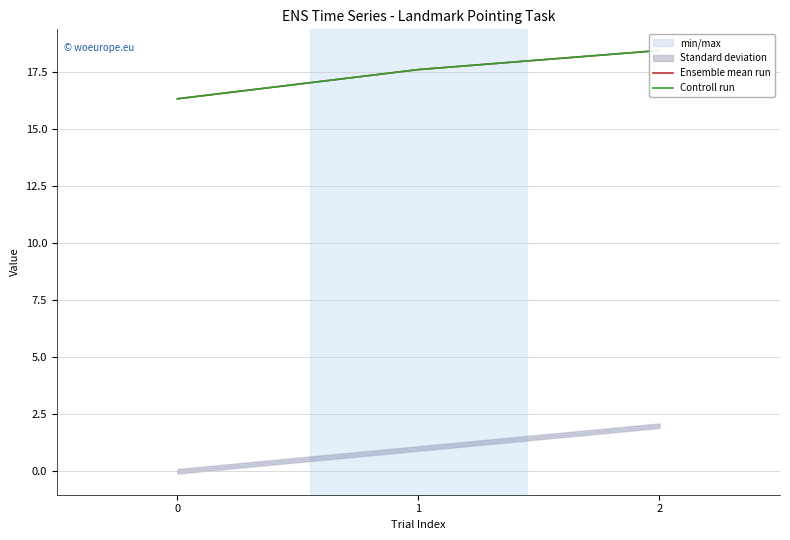

What is the value of the Controll run point at the 2nd from the left?

17.6